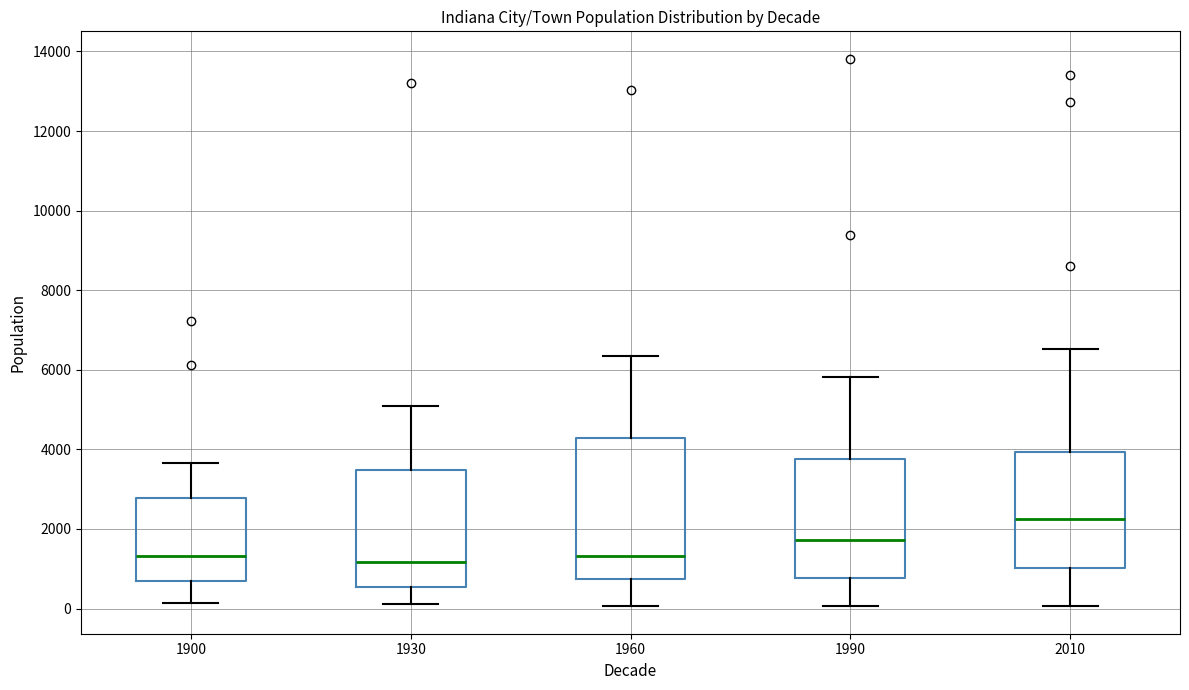

Reading left to right, read every box against the y-axis: the position of its median line, the range the box covers, and the ends of its whiskers. The values are not printed on the chart, so give them approximately, as read against the axis.

1900: median 1400, box 600 to 2800, whiskers 200 to 3600
1930: median 1200, box 600 to 3400, whiskers 200 to 5000
1960: median 1400, box 800 to 4200, whiskers 0 to 6400
1990: median 1800, box 800 to 3800, whiskers 0 to 5800
2010: median 2200, box 1000 to 4000, whiskers 0 to 6600